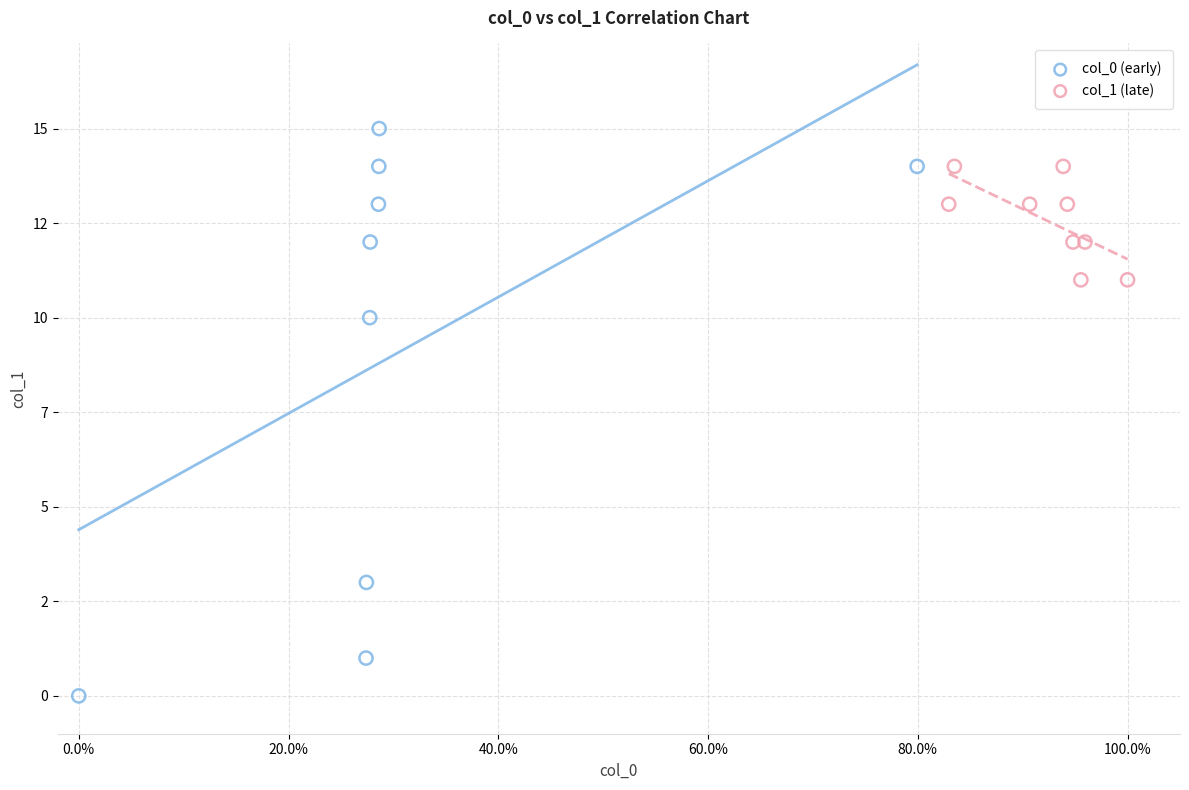

What are all the series names shown in the legend?

col_0 (early), col_1 (late)